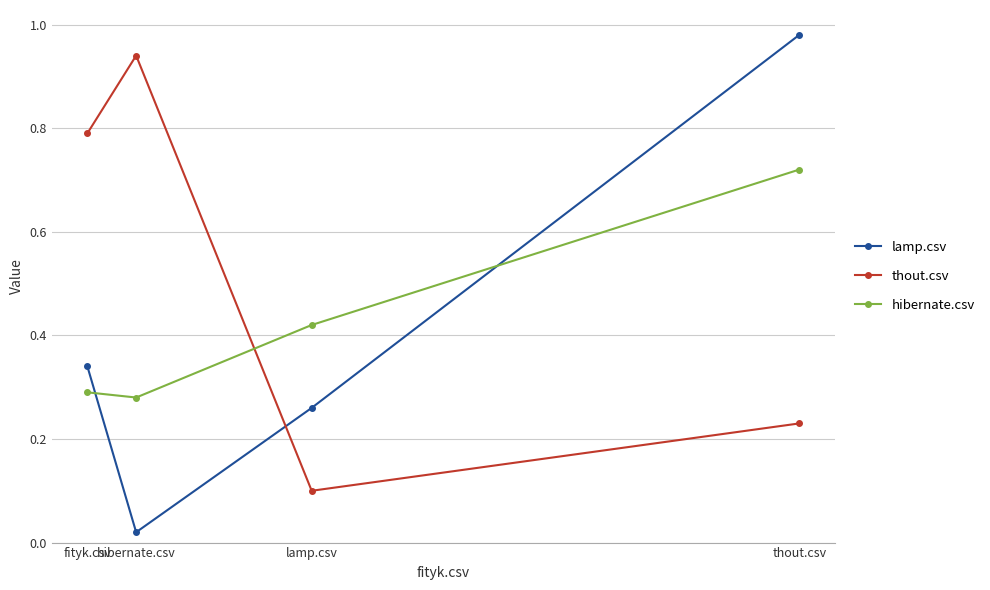

At how many categories does at least one series exceed 0?

4